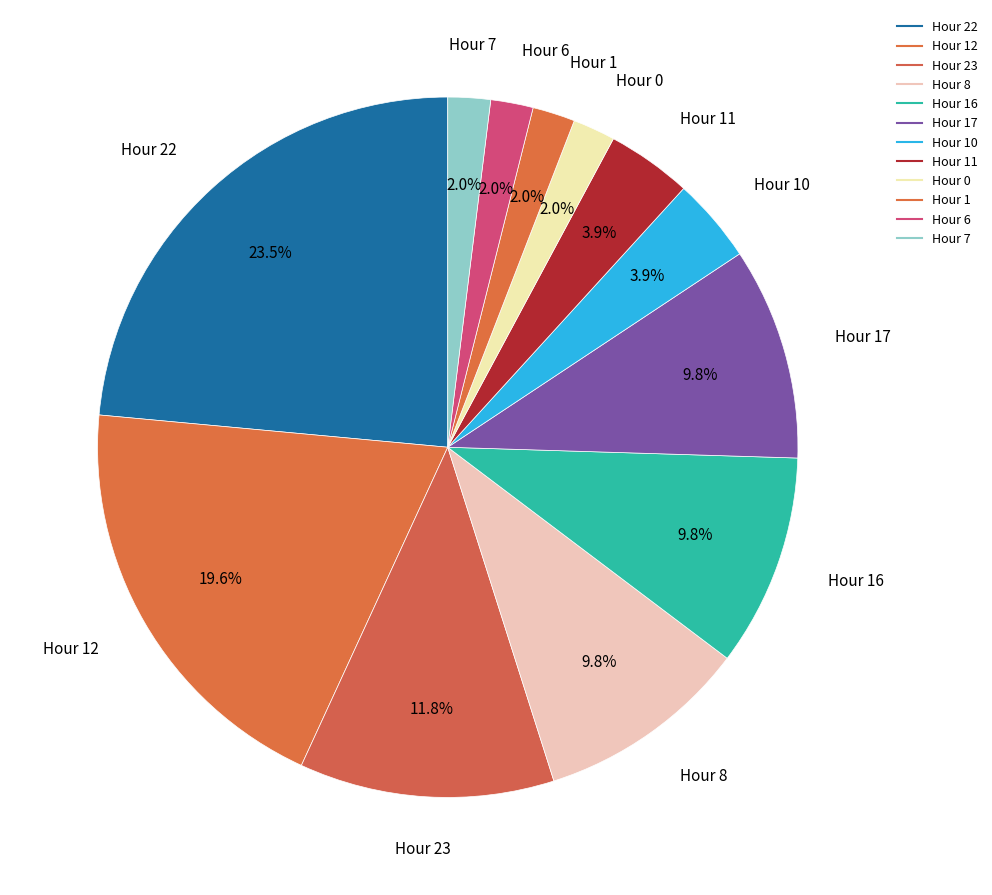

Is there any slice that represents more than half of the pie?

No